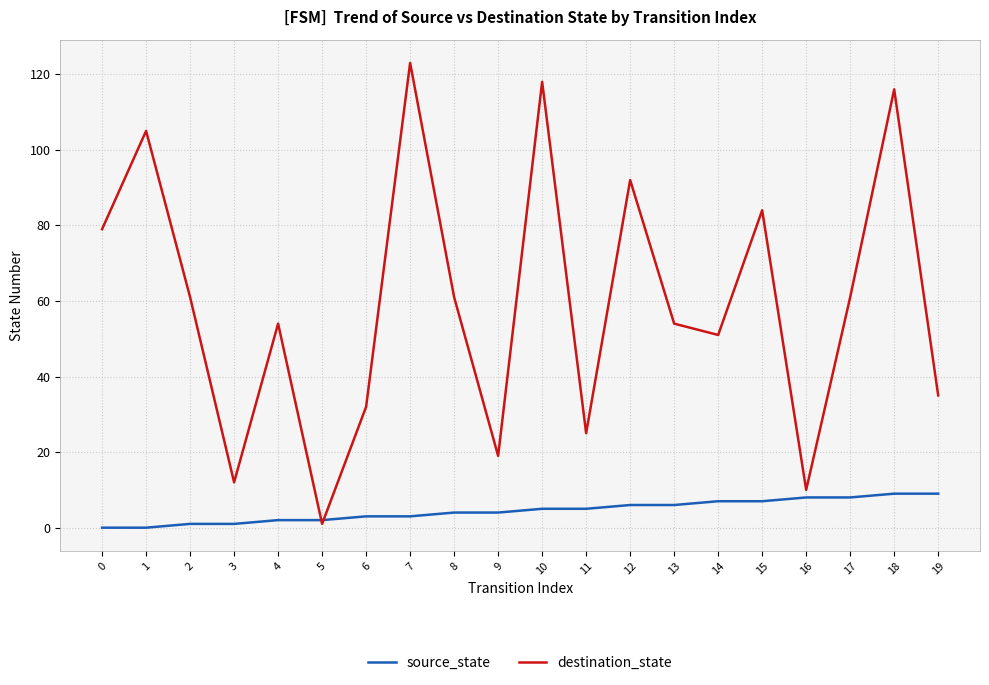

Reading right to left, what are all the values shown in this chart?

source_state: 9	9	8	8	7	7	6	6	5	5	4	4	3	3	2	2	1	1	0	0
destination_state: 35	116	61	10	84	51	54	92	25	118	19	61	123	32	1	54	12	61	105	79